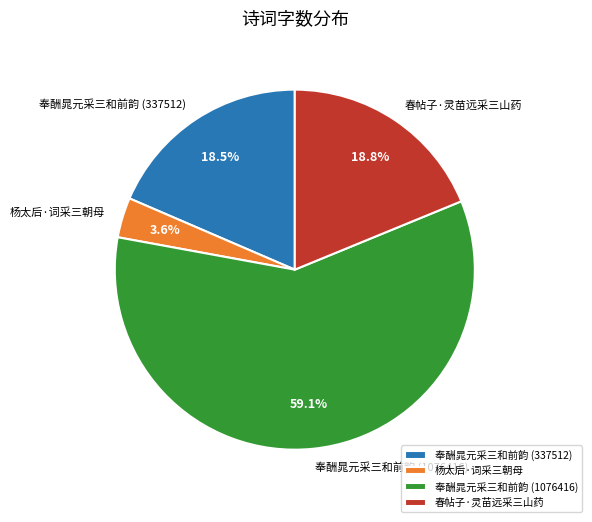

What is the ratio of the value at 杨太后·词采三朝母 to the value at 奉酬晁元采三和前韵 (1076416)?

0.1